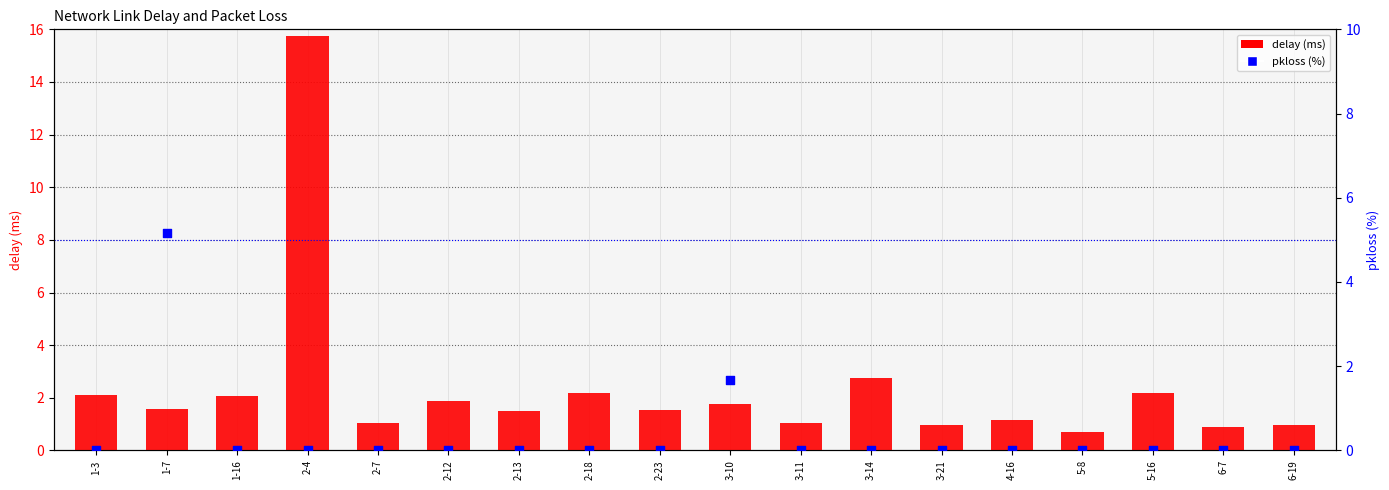

Which series has the largest total across all categories?

delay (ms)